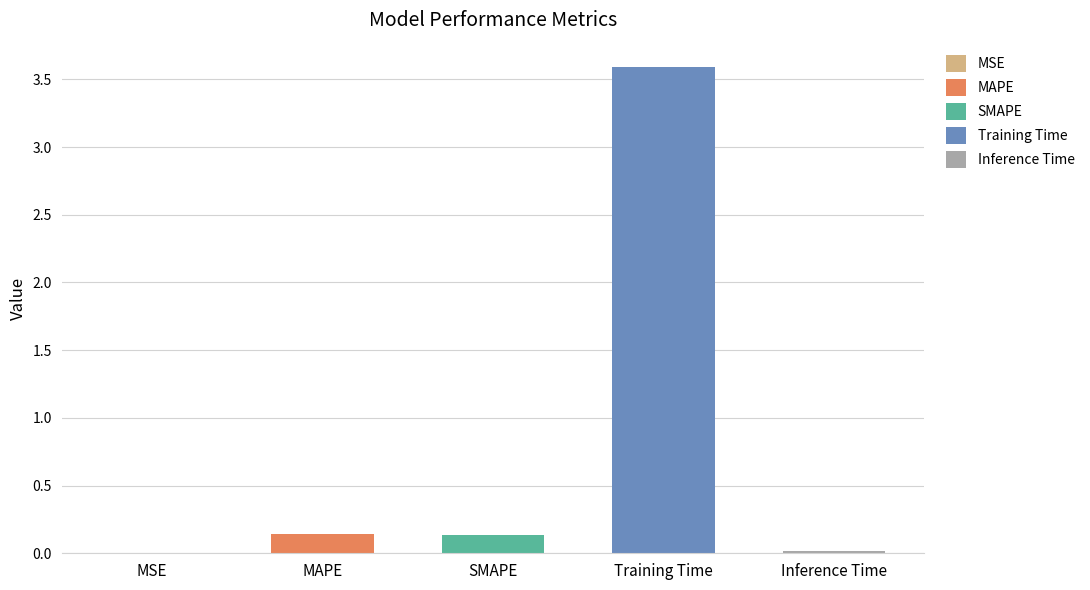

What is the sum of the values at MAPE and SMAPE?

0.3